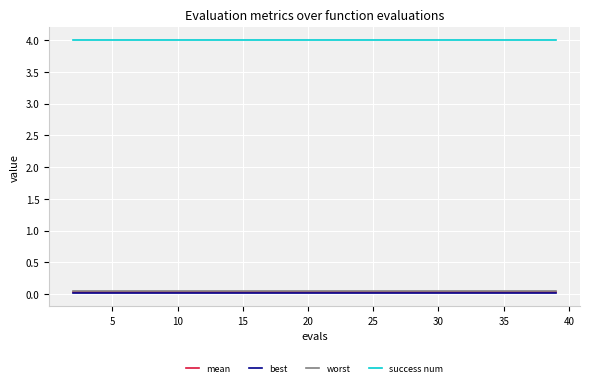

True or false: worst and success num intersect in this chart.

False